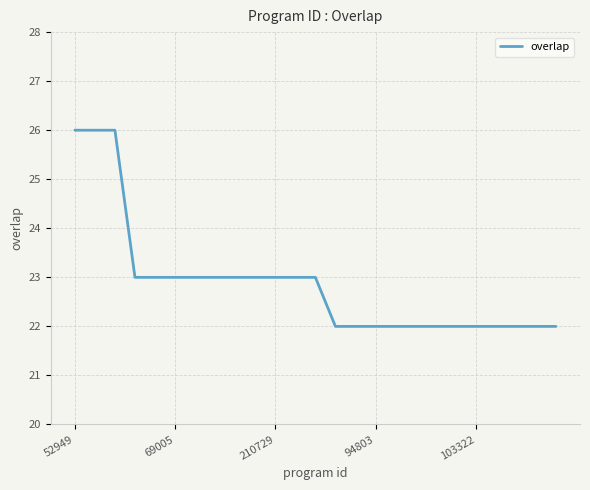

What is the smallest value displayed?

22